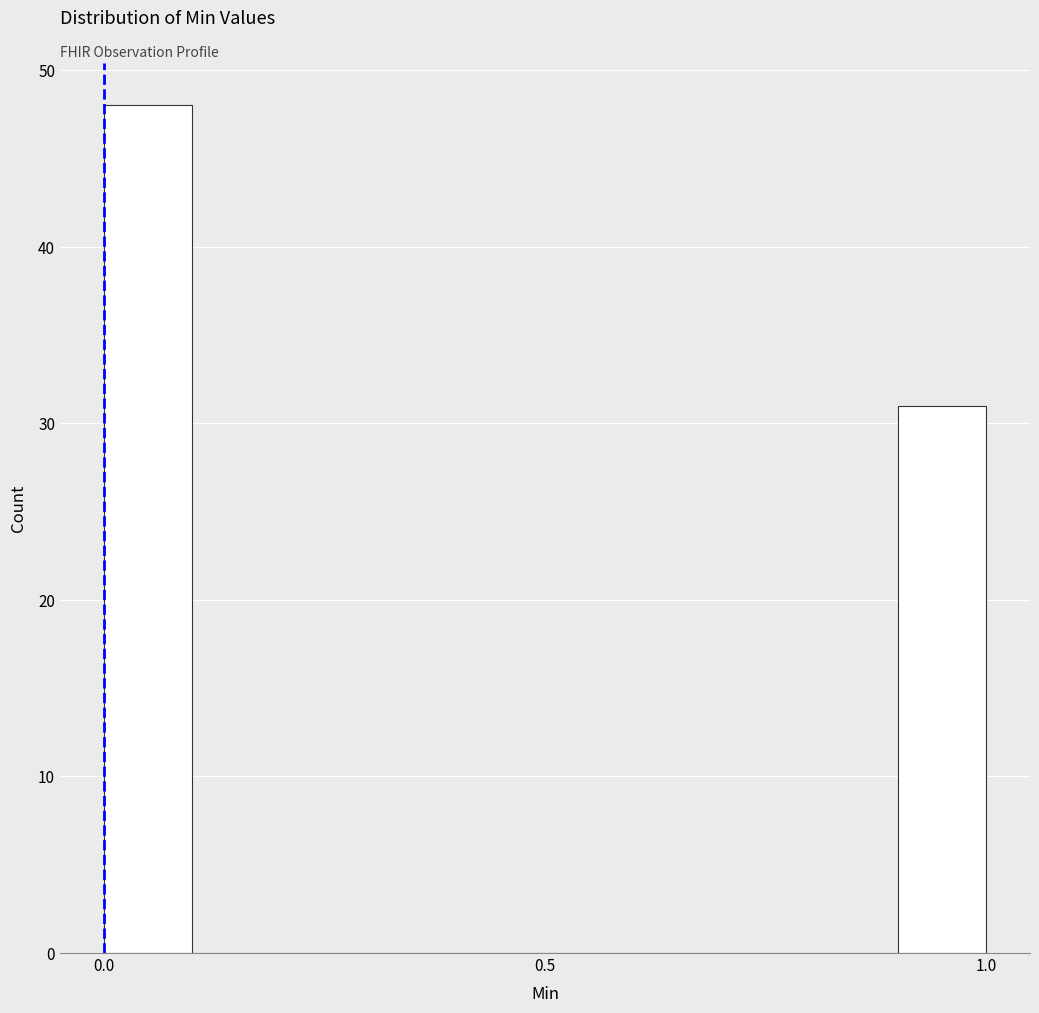

Around what value on the x-axis is the tallest bar? Give the approximate position of its centre, as read against the axis.

0.05